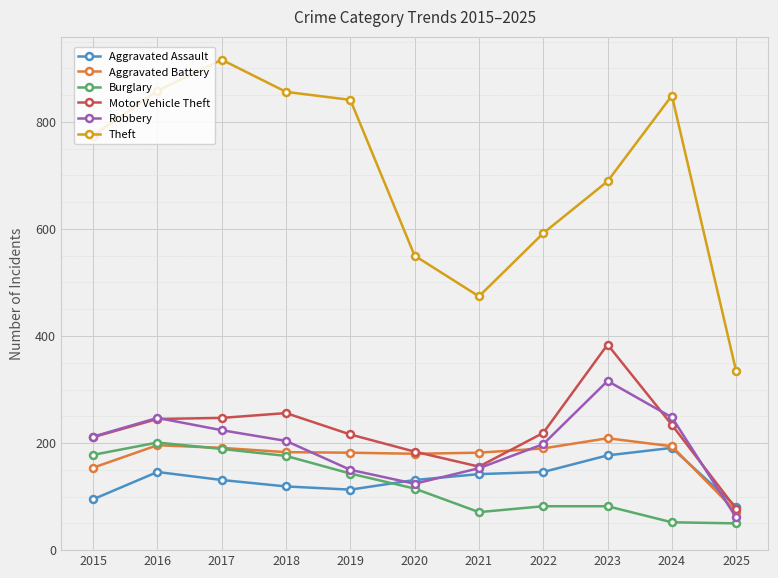

List the series in order of their peak value, highest first.

Theft, Motor Vehicle Theft, Robbery, Aggravated Battery, Burglary, Aggravated Assault